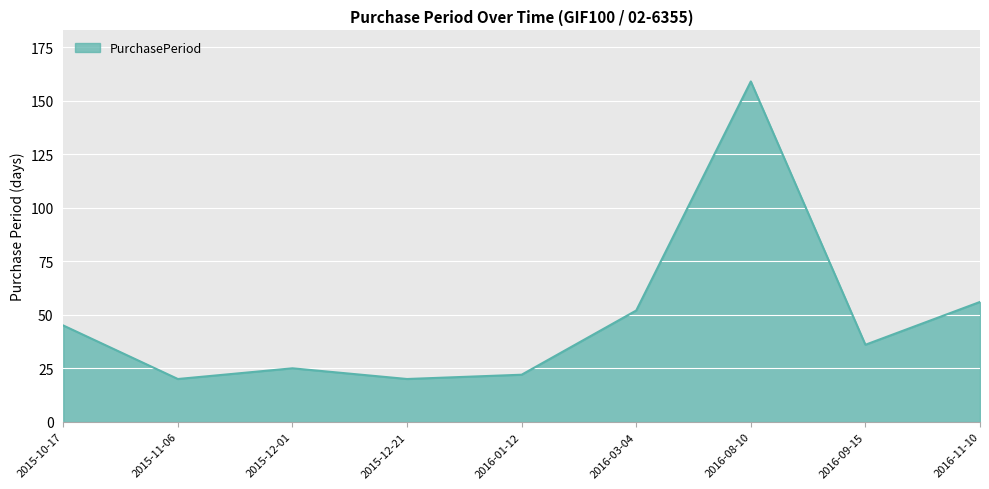

What is the greatest value displayed?

159